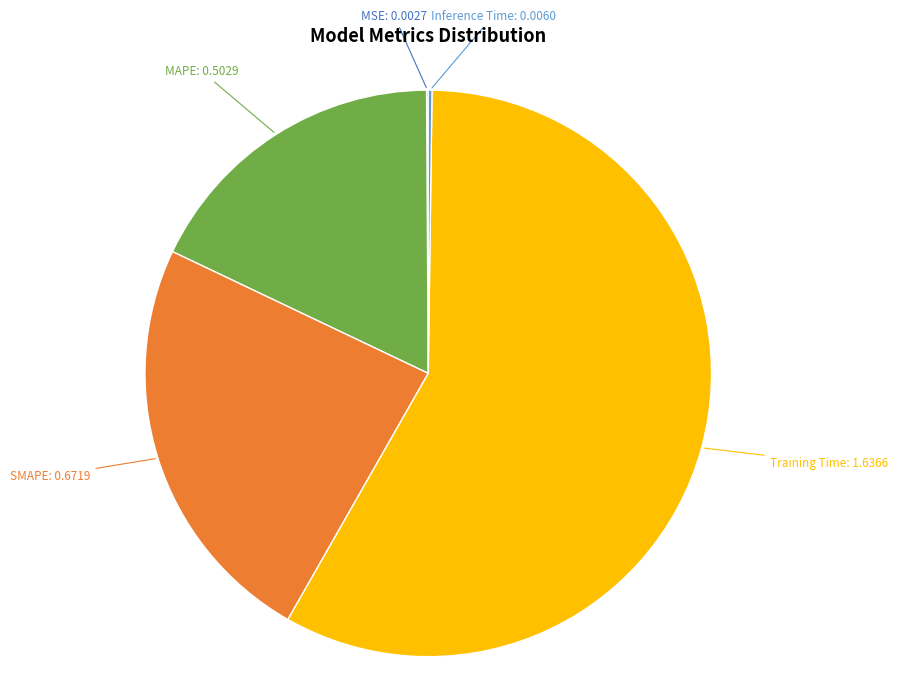

Is there any slice that represents more than half of the pie?

Yes